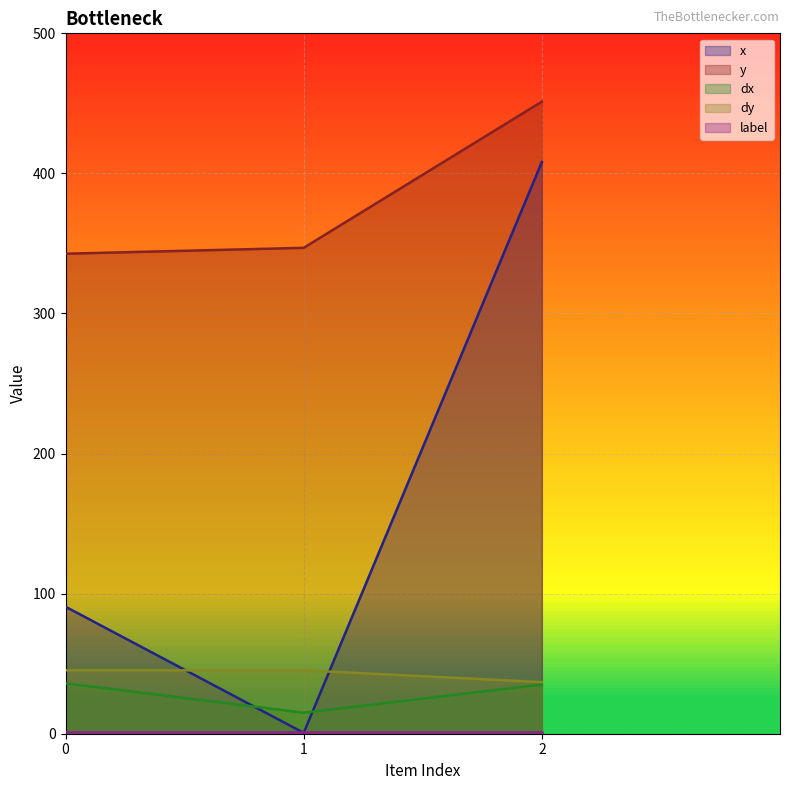

Is the value of dx at 2 greater than the value of dy at 2?

No